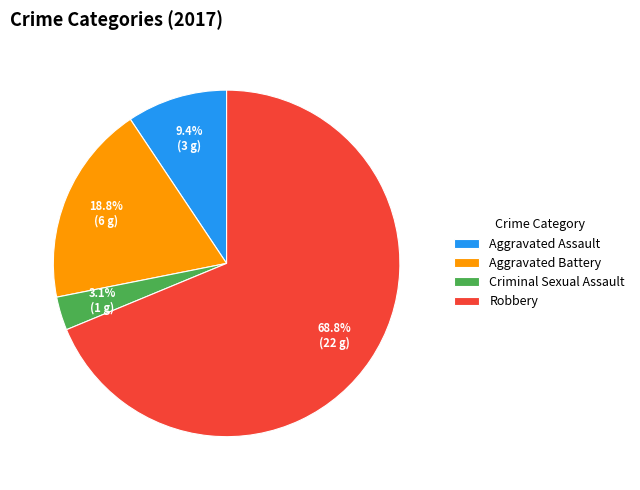

Does Robbery account for over 50% of the chart?

Yes